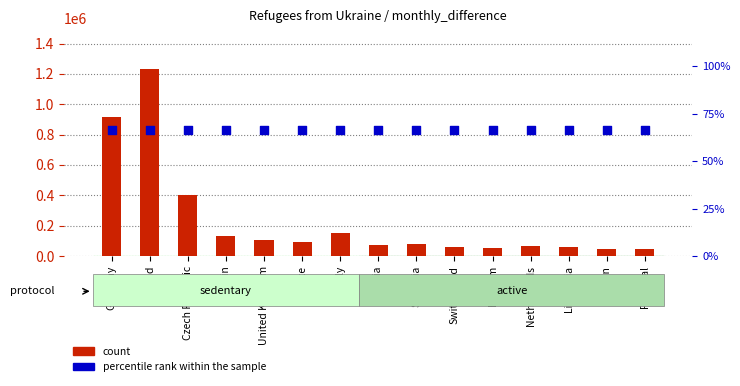

What is the total value across all series at Slovakia?

82250.7